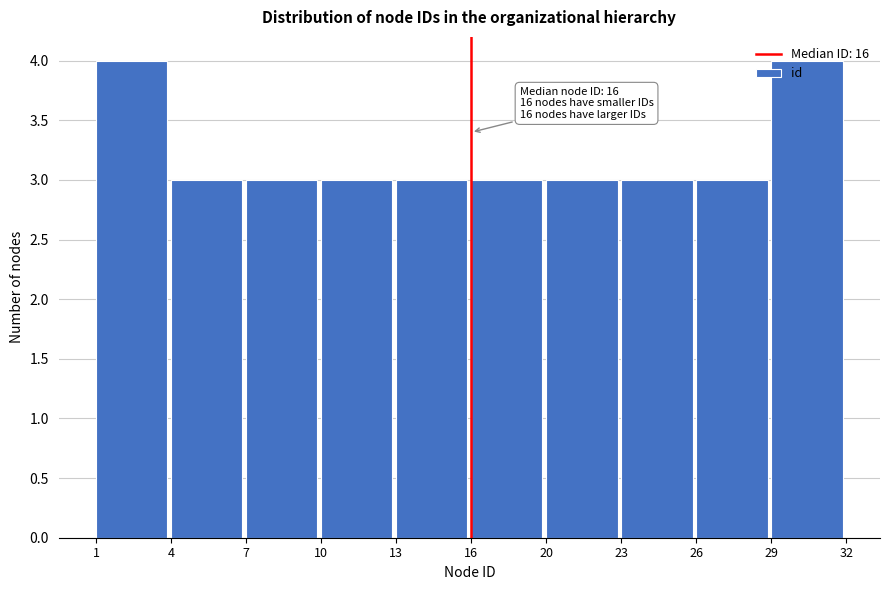

What is the ratio of the value at 20 to the value at 7?

1.0